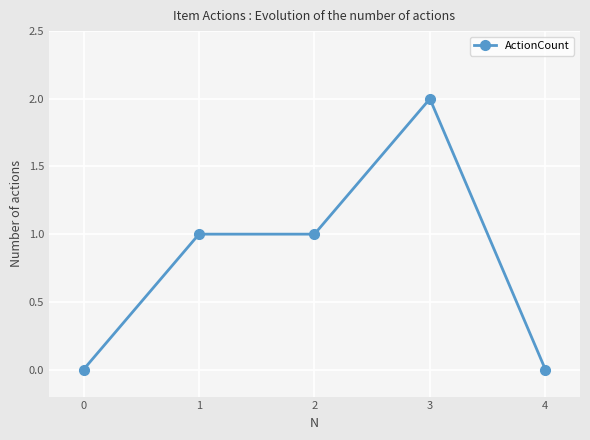

Reading left to right, what are all the values shown in this chart?

0=0	1=1	2=1	3=2	4=0